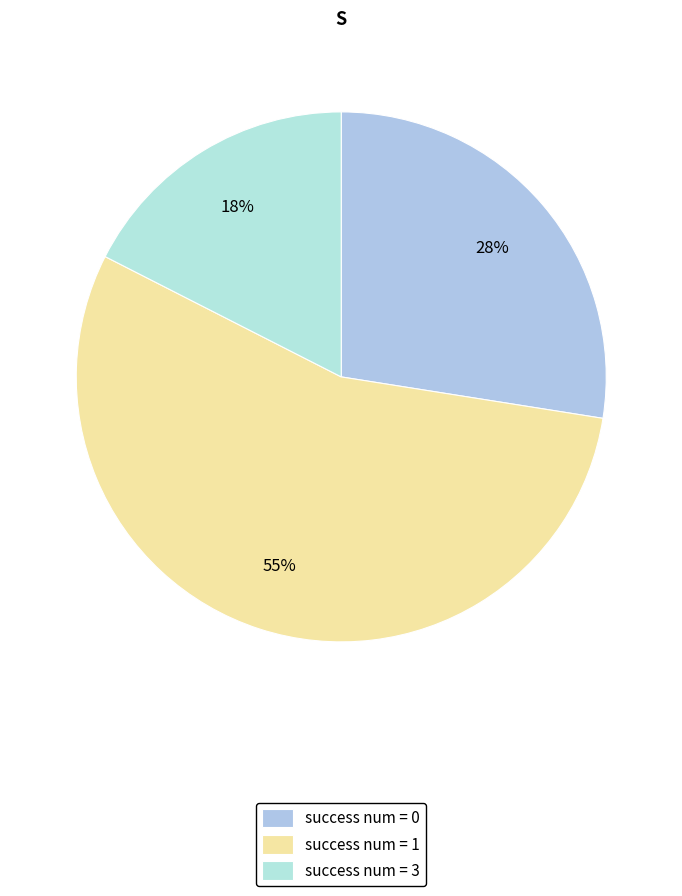

To the nearest percent, what is the average slice percentage?

33%